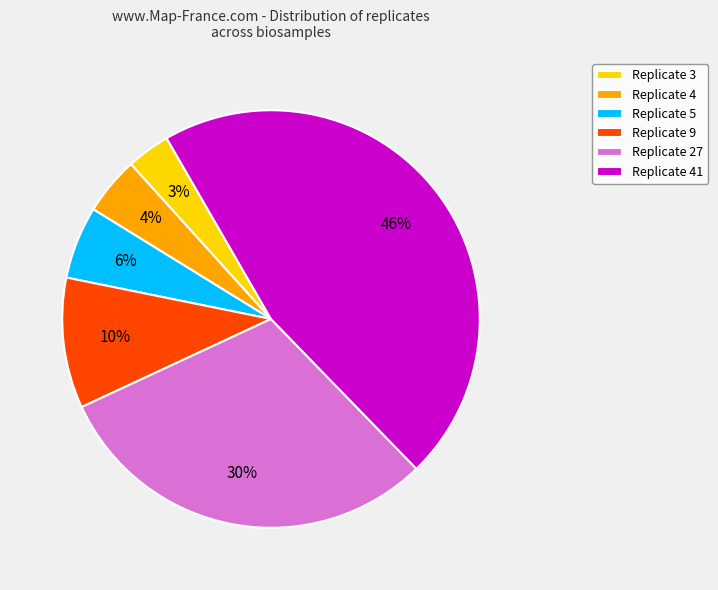

How many slices are in this pie chart?

6